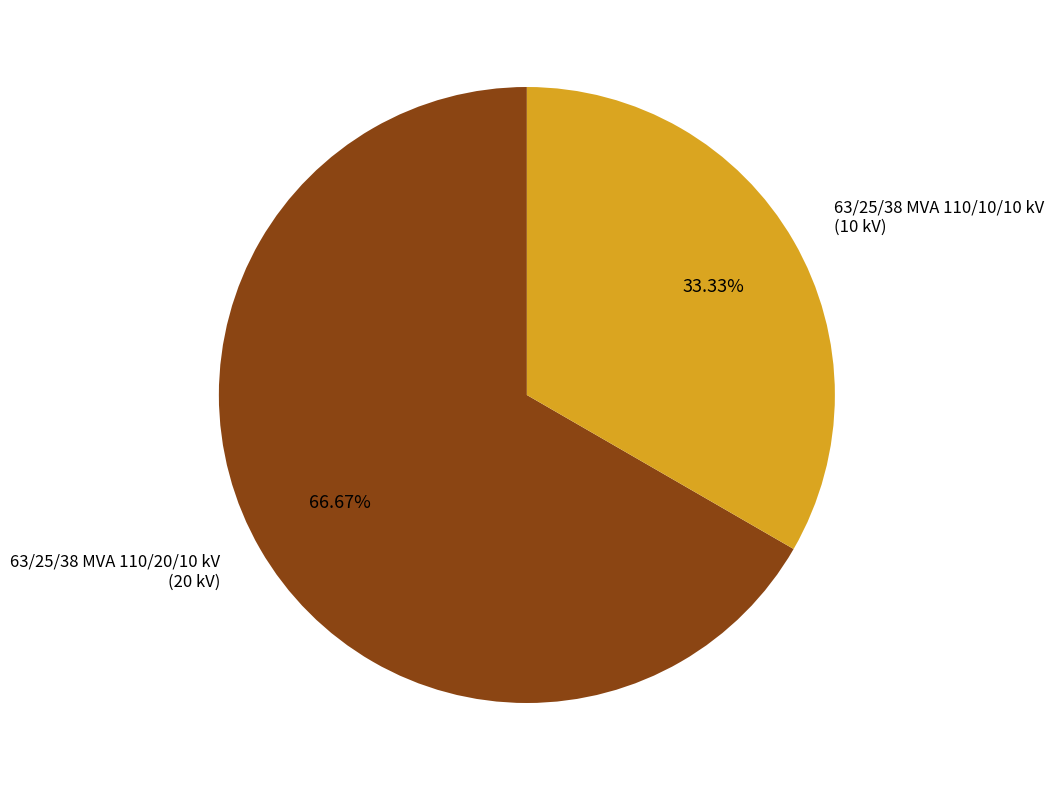

The 63/25/38 MVA 110/20/10 kV slice represents 67% of the pie. True or false?

True